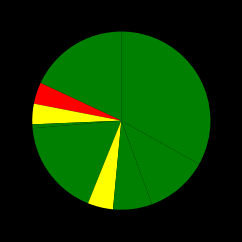

Count the number of slices in the pie.

9